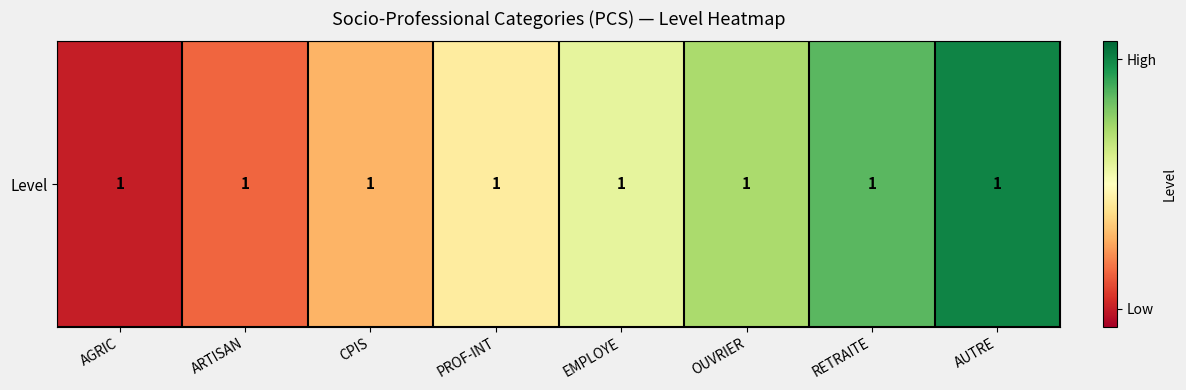

What is the change in value from EMPLOYE to OUVRIER?

+1